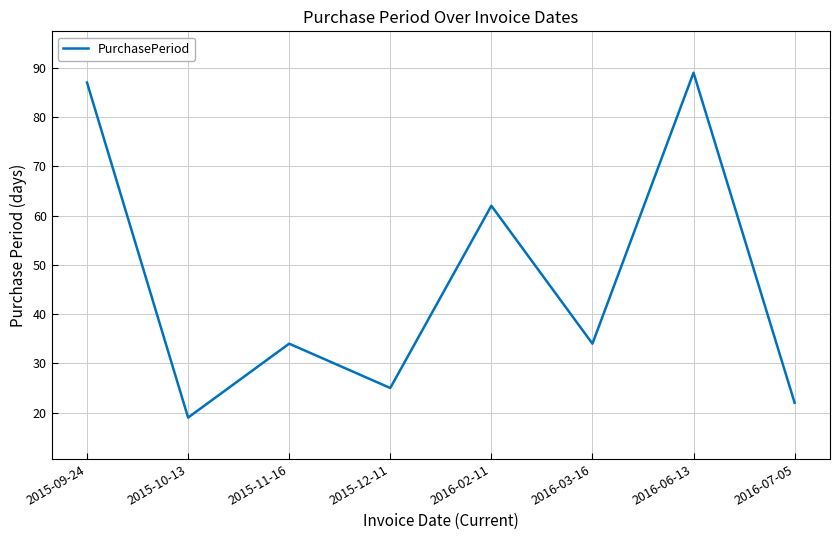

Between 2015-12-11 and 2015-11-16, which is larger?

2015-11-16